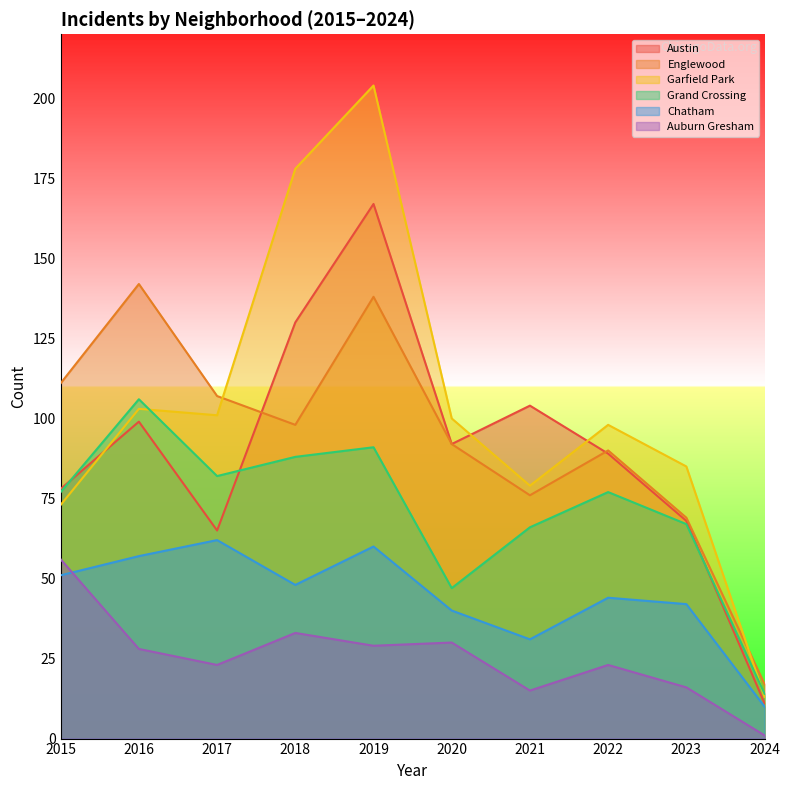

List the labels in order of Grand Crossing value, smallest first.

2024, 2020, 2021, 2023, 2015, 2022, 2017, 2018, 2019, 2016